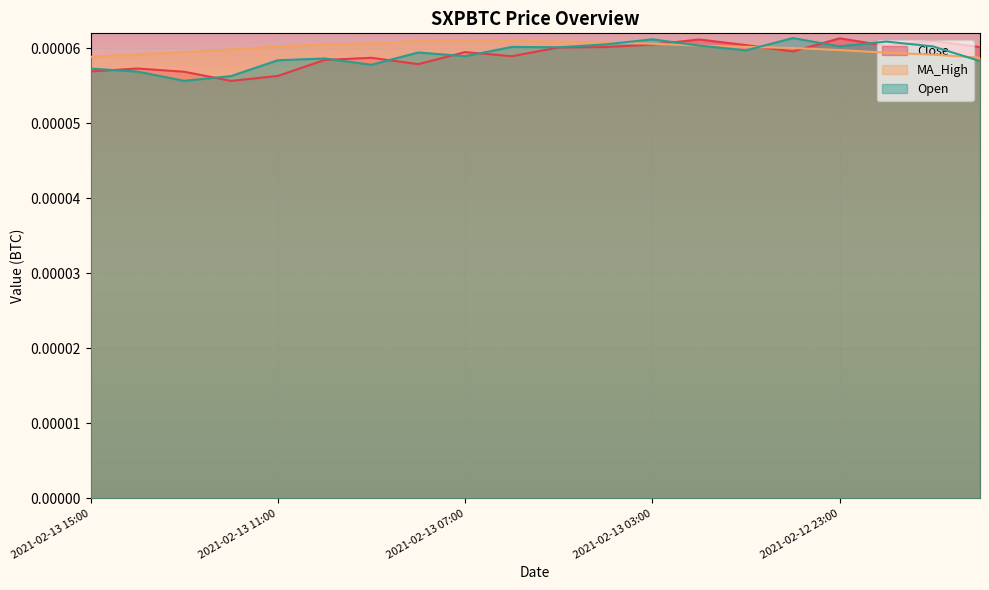

How many times do Close and Open cross each other?

11